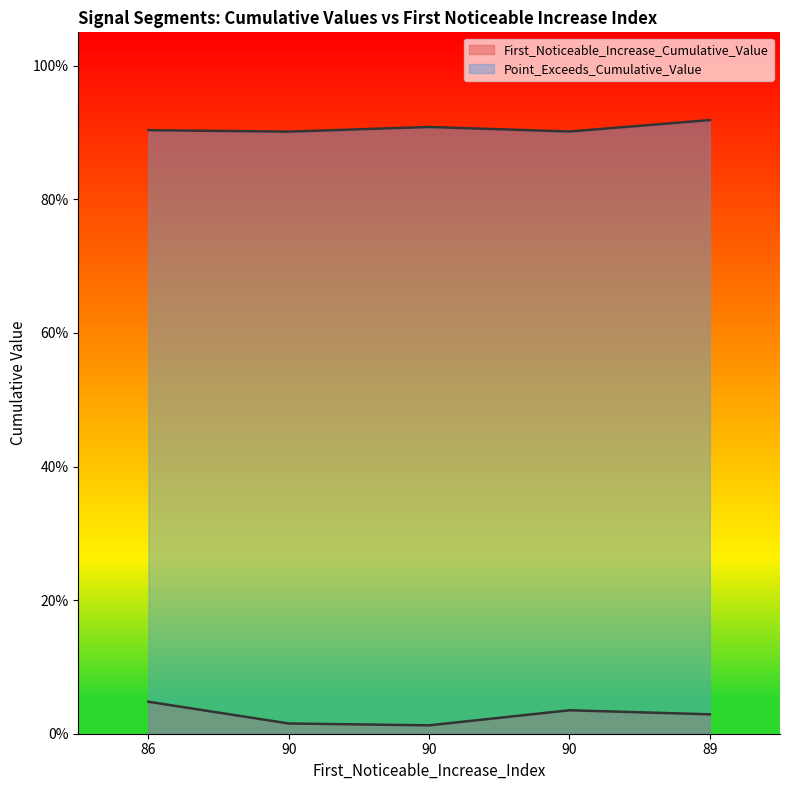

Rank the series by their average value, from highest to lowest.

Point_Exceeds_Cumulative_Value, First_Noticeable_Increase_Cumulative_Value